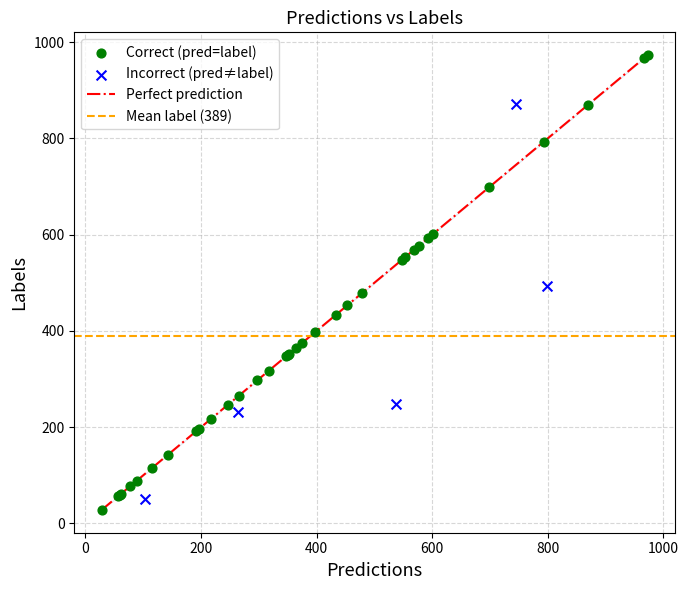

Which series contains the highest Y value?

Correct (pred=label)